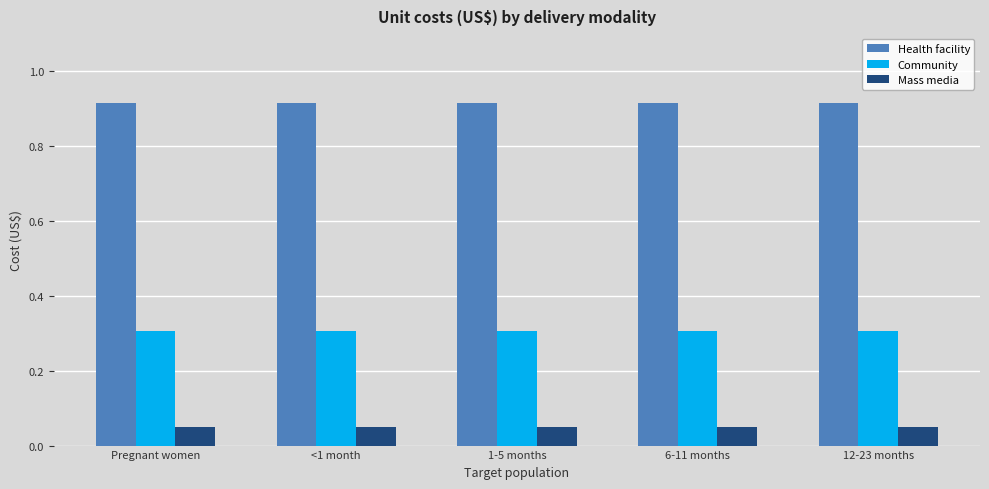

What is the label of the 3rd bar from the left?

1-5 months